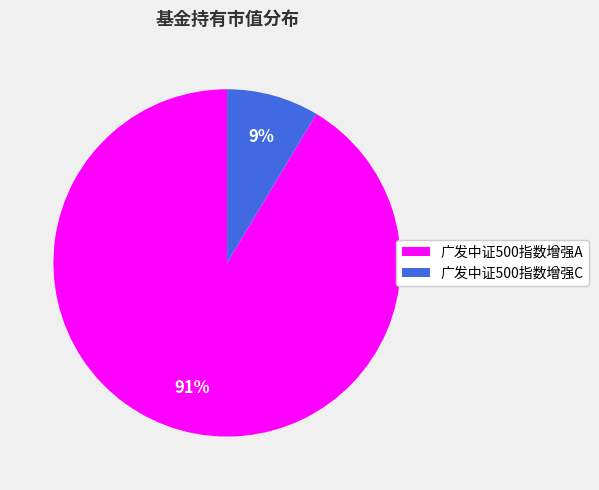

To the nearest percent, what is the combined percentage of 广发中证500指数增强C and 广发中证500指数增强A?

100%